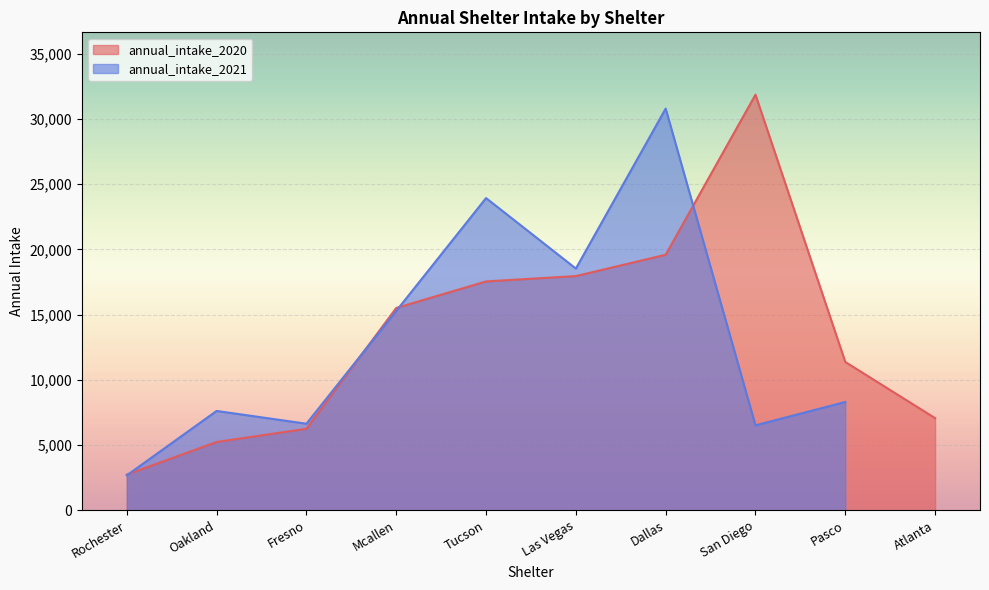

True or false: the data shows 19890 at 7.

False